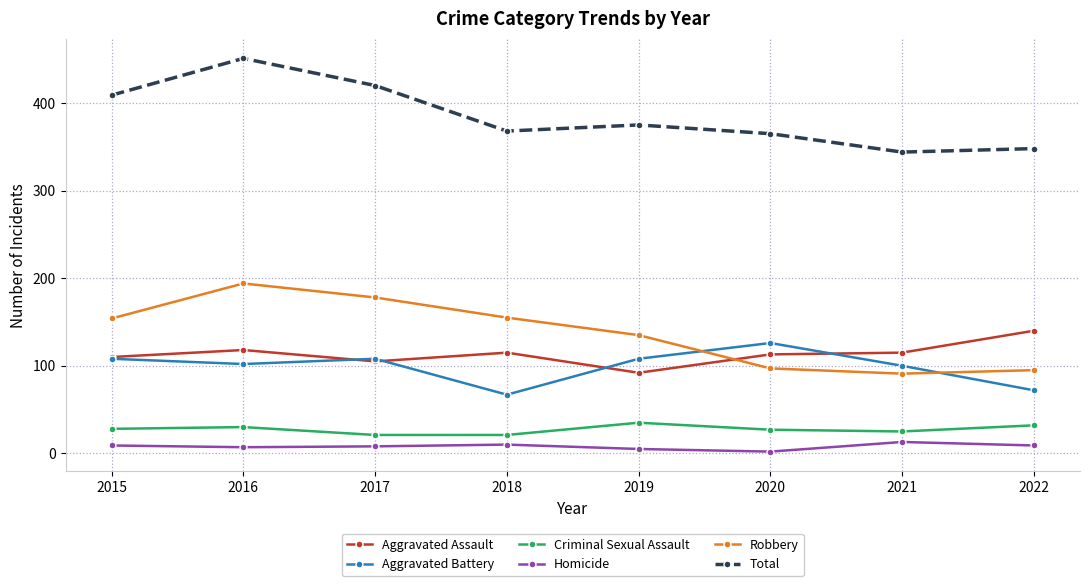

What is the sum of all Homicide values?

63